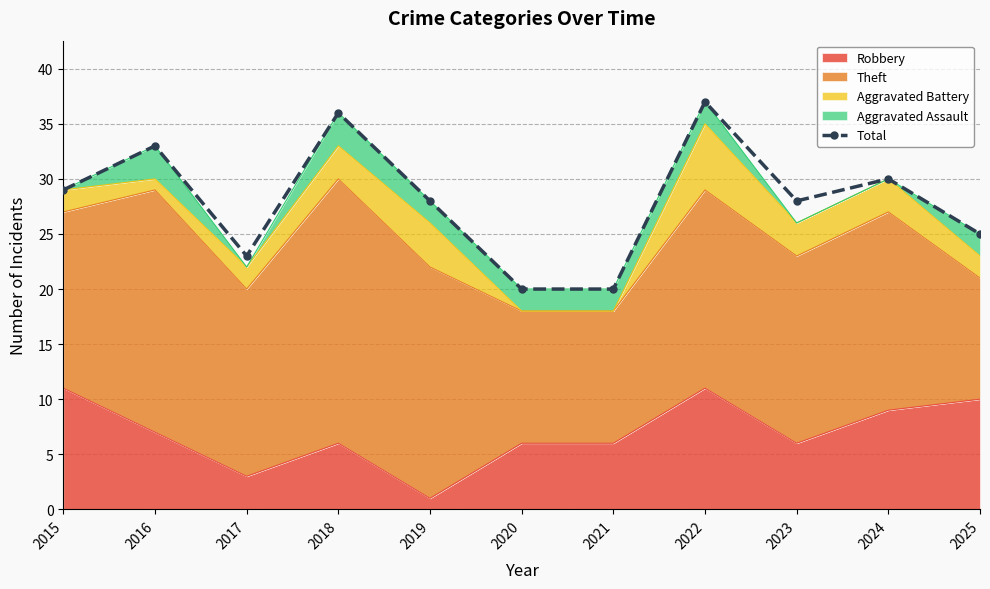

List the labels in order of value, largest first.

2022, 2018, 2016, 2024, 2015, 2019, 2023, 2025, 2017, 2020, 2021